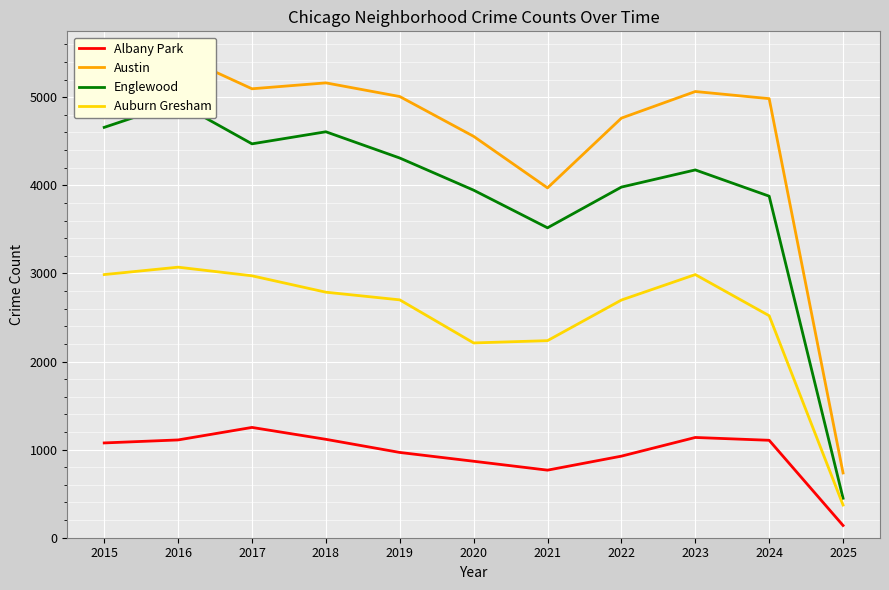

Which series changed the most between 2016 and 2020?

Englewood